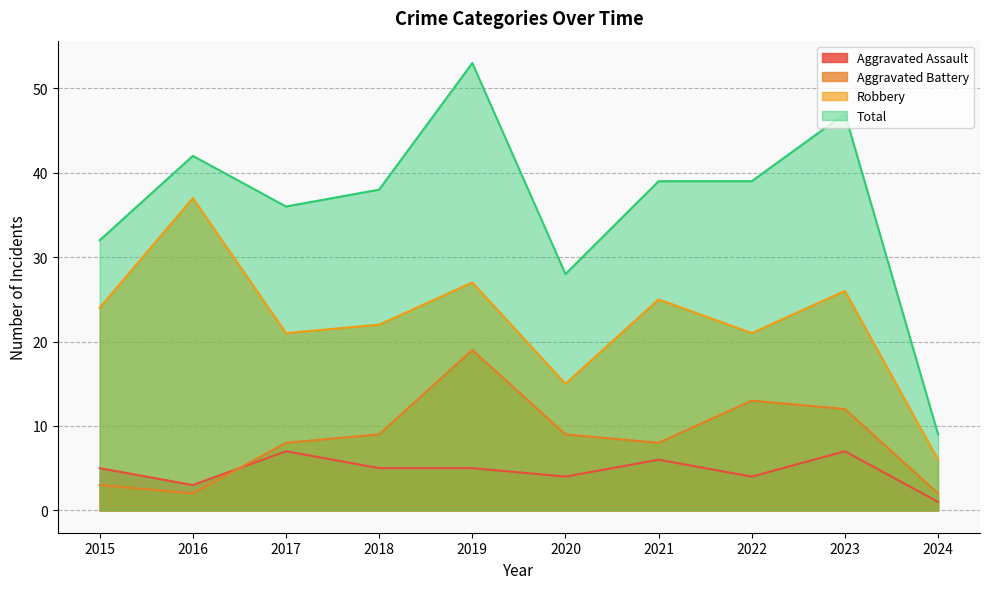

At how many categories does at least one series exceed 33?

7